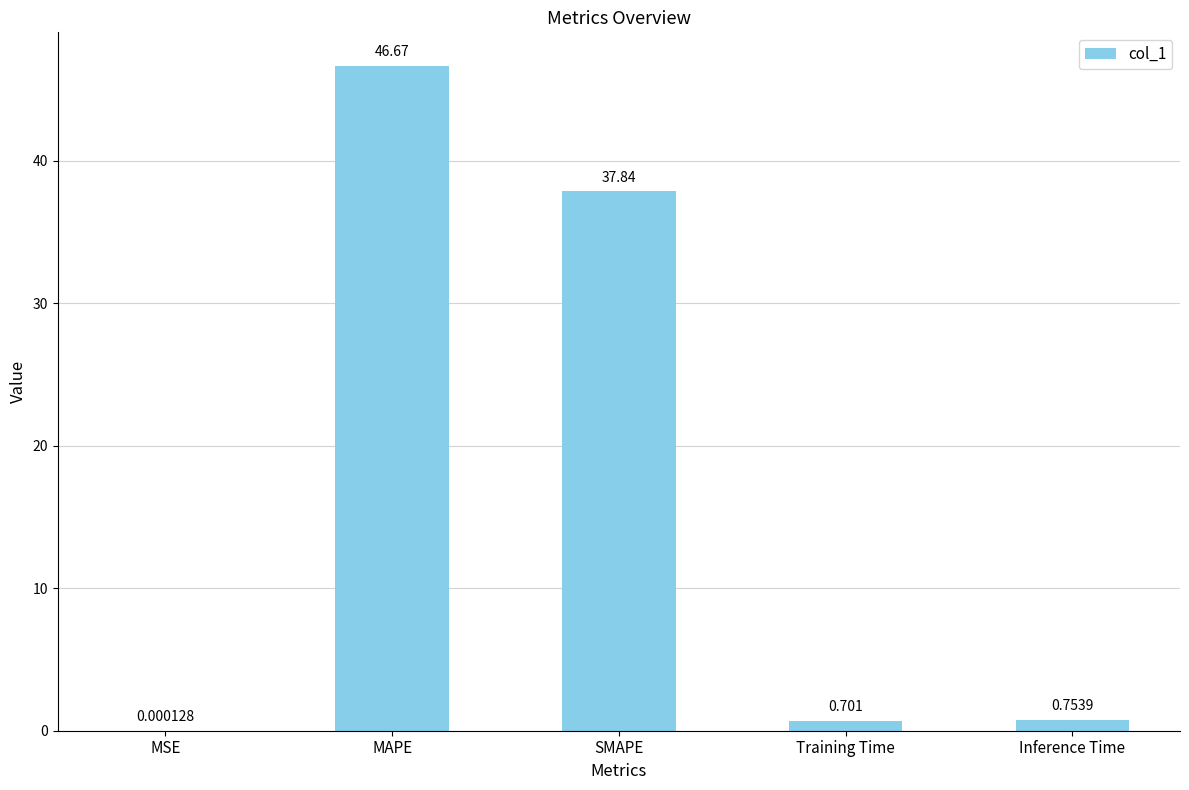

Where is the data nearest to the value 23?

SMAPE